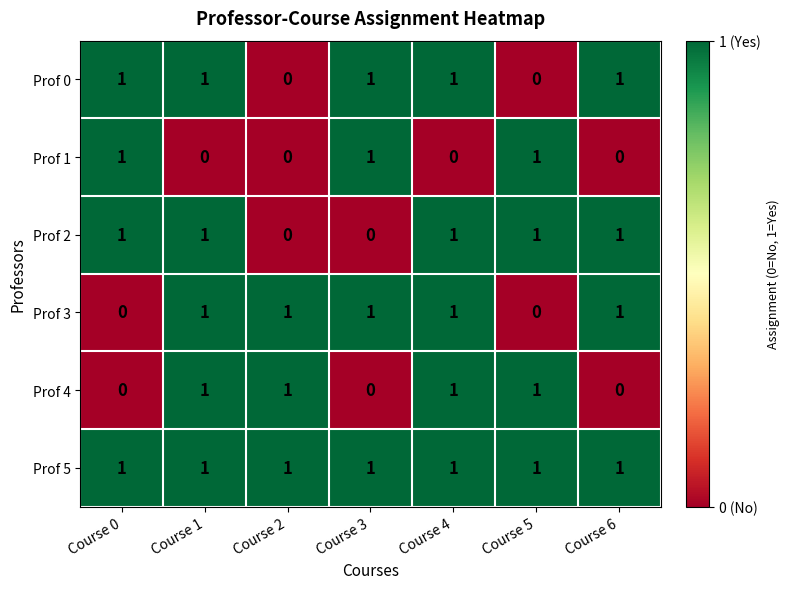

What is the sum of all Prof 4 values?

4